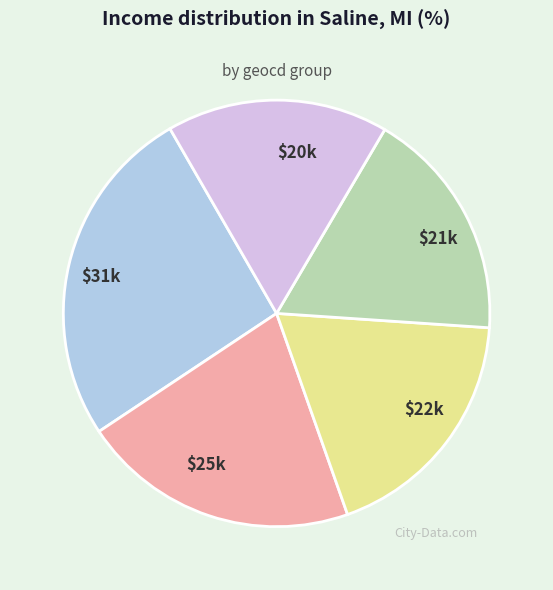

True or false: $20k accounts for 17% of the total.

True